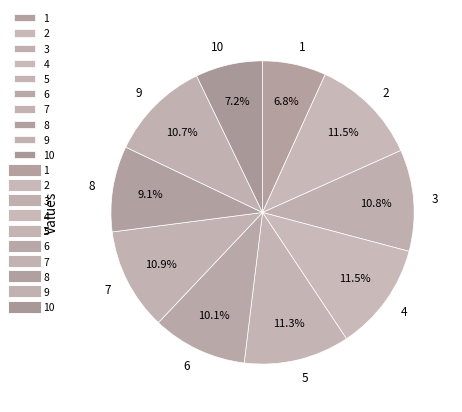

What is the ratio of the value at 10 to the value at 7?

0.7